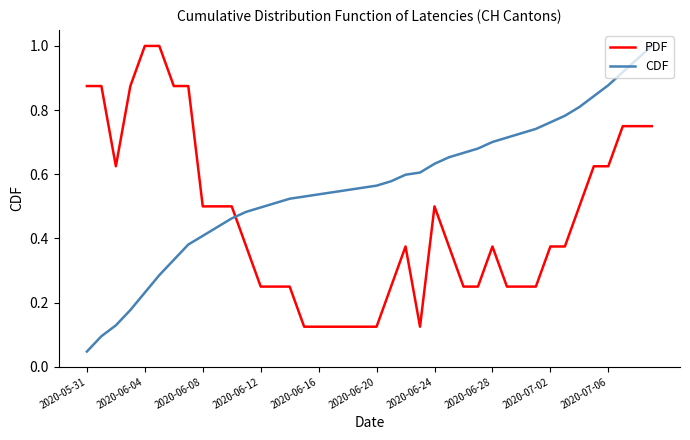

Rank the series by their average value, from highest to lowest.

CDF, PDF